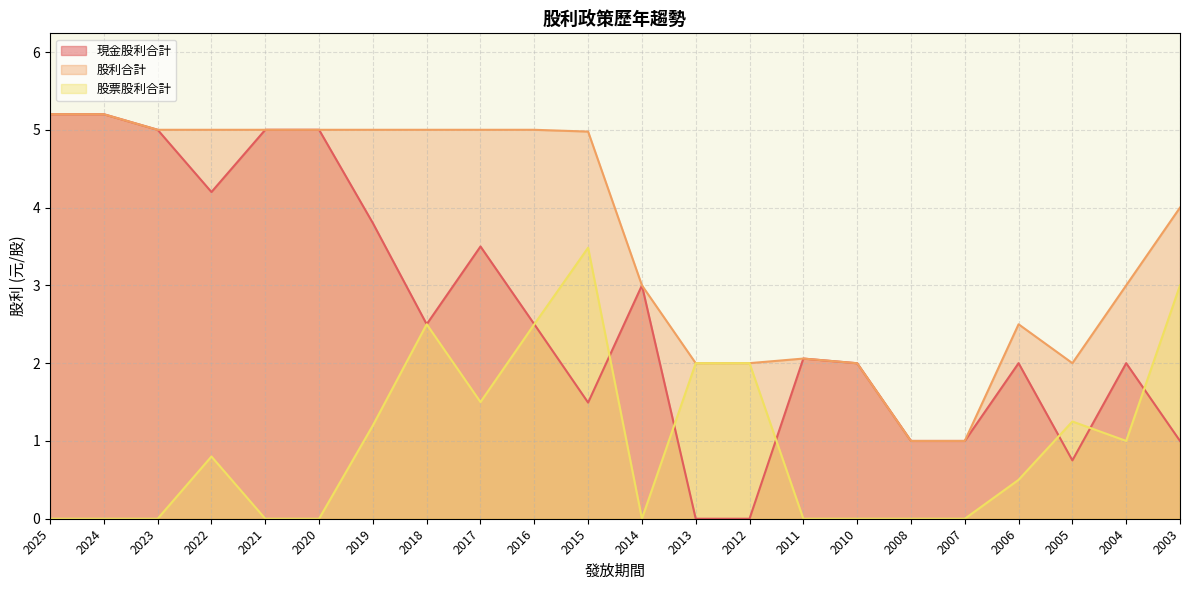

Is it true that 現金股利合計 equals 0.8 at 2005?

True